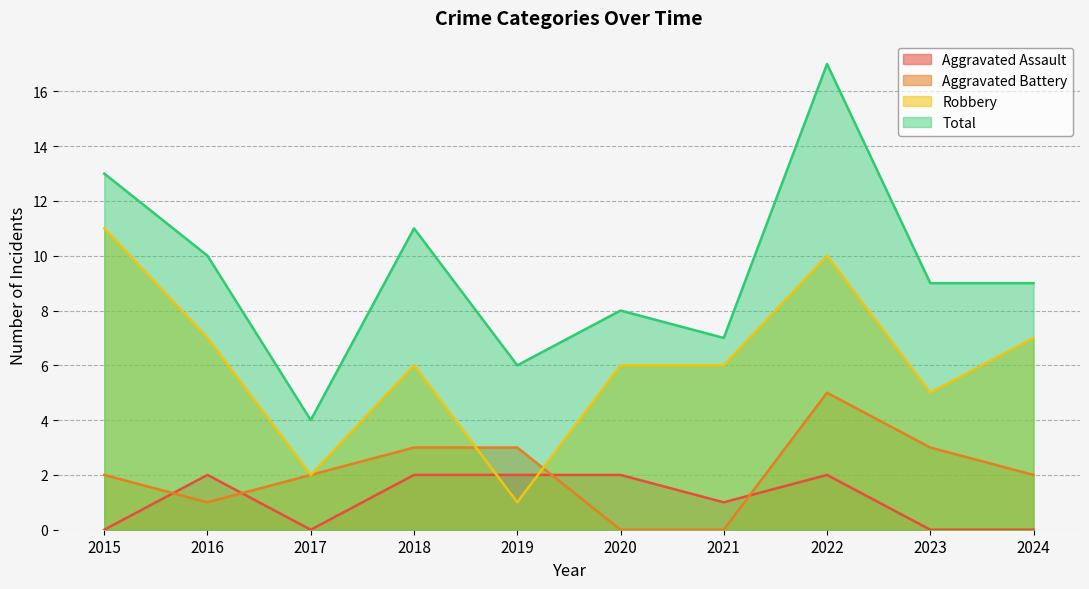

Reading right to left, what are all the values shown in this chart?

Aggravated Assault: 0	0	2	1	2	2	2	0	2	0
Aggravated Battery: 2	3	5	0	0	3	3	2	1	2
Robbery: 7	5	10	6	6	1	6	2	7	11
Total: 9	9	17	7	8	6	11	4	10	13